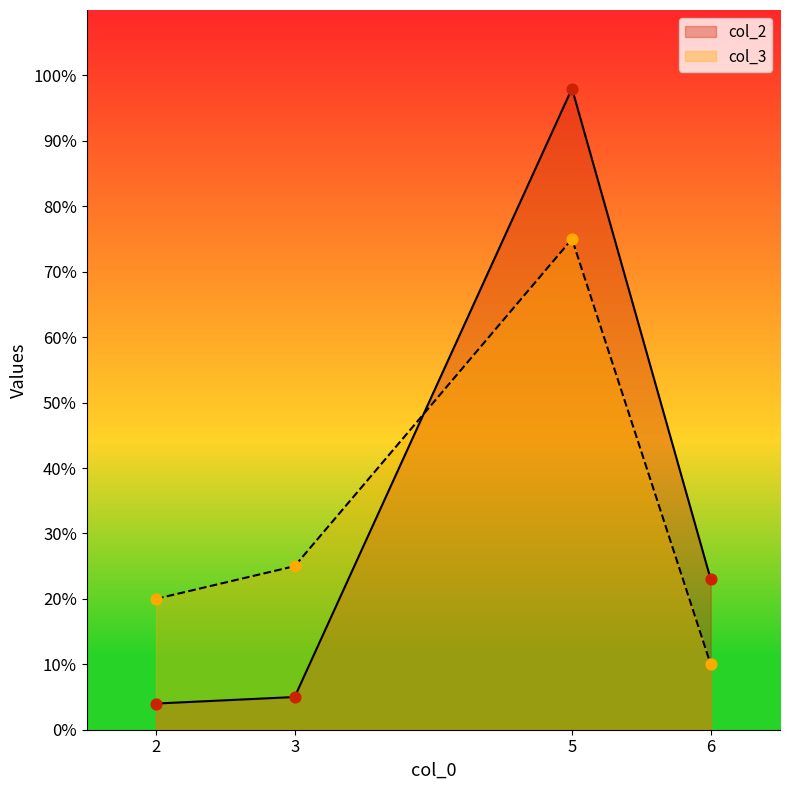

Which series has the widest spread of Y values?

col_2